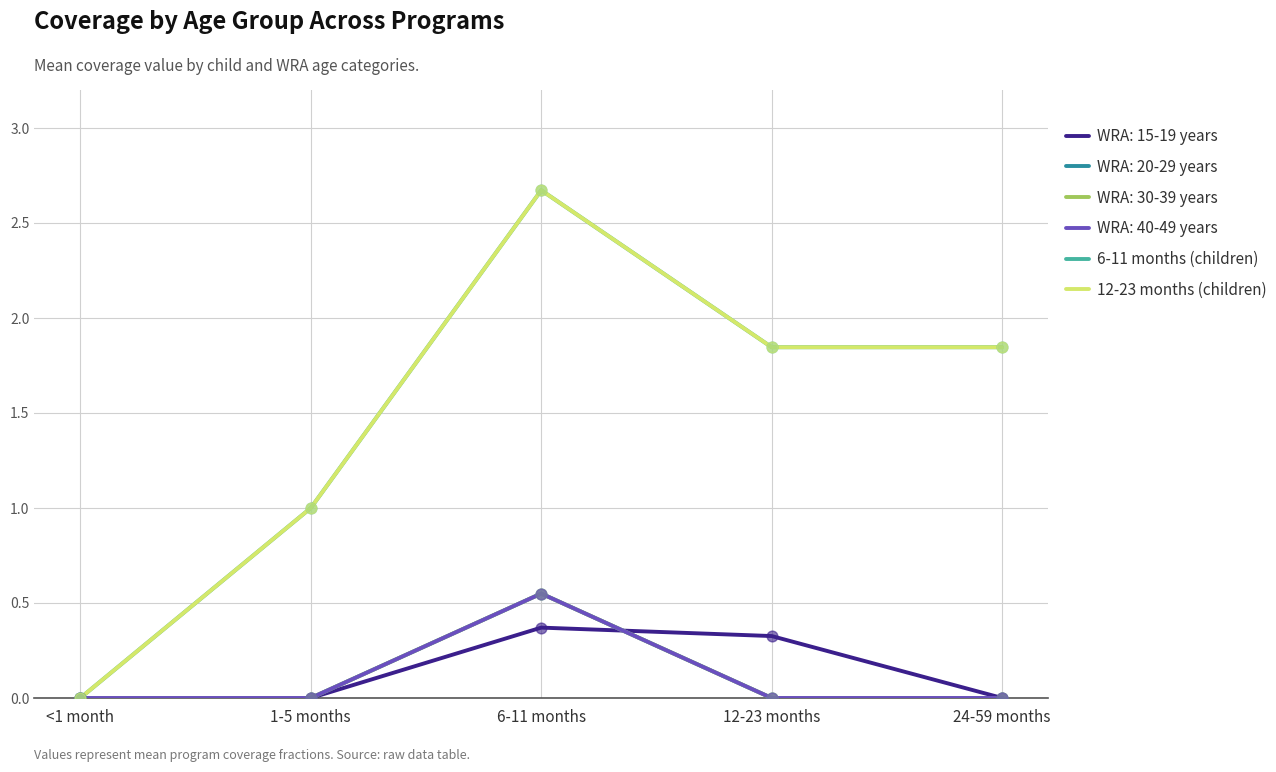

Is this an area chart (filled region under the line)?

No